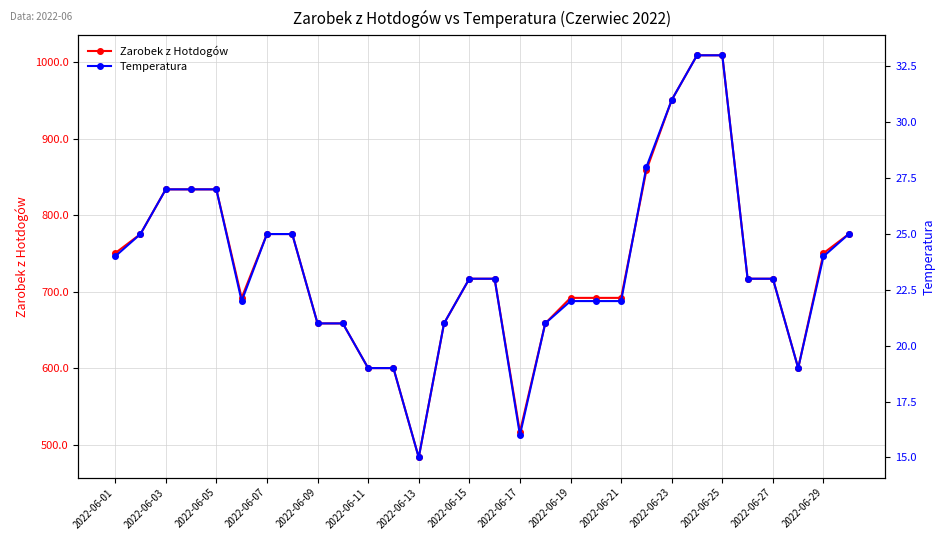

Which series has the largest total across all categories?

Zarobek z Hotdogów